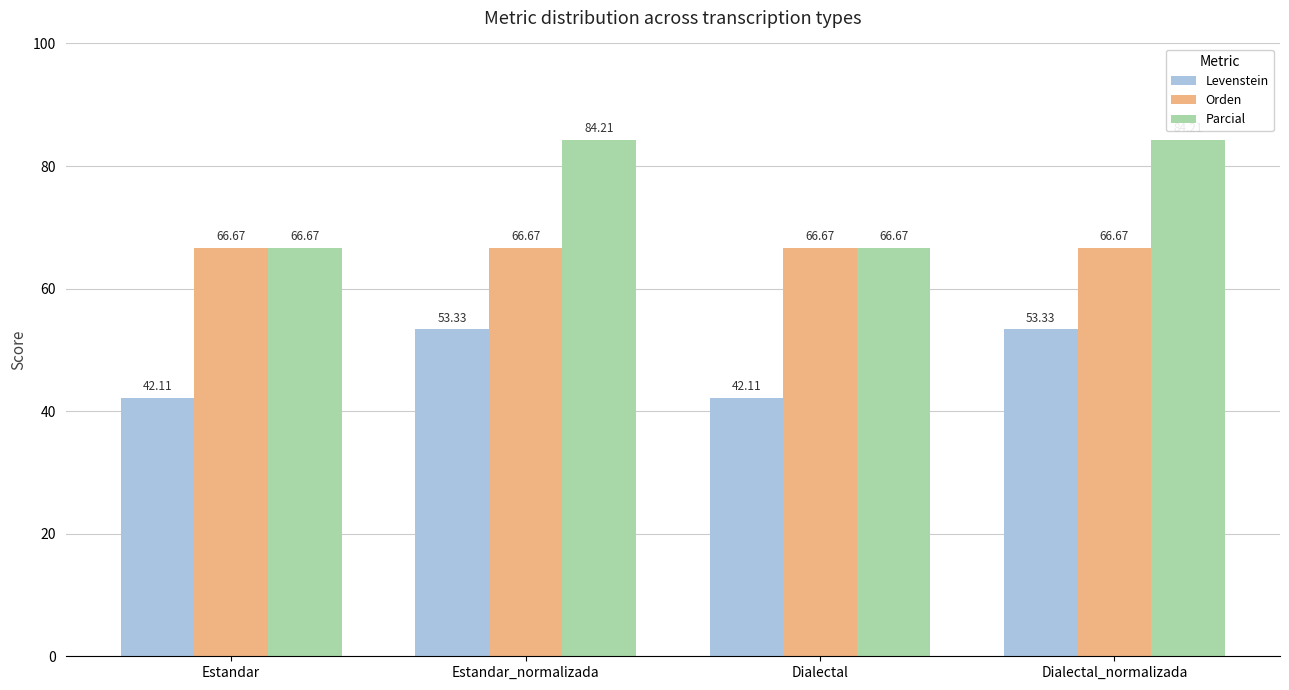

What is the difference between the maximum and minimum values in the Parcial series?

17.5